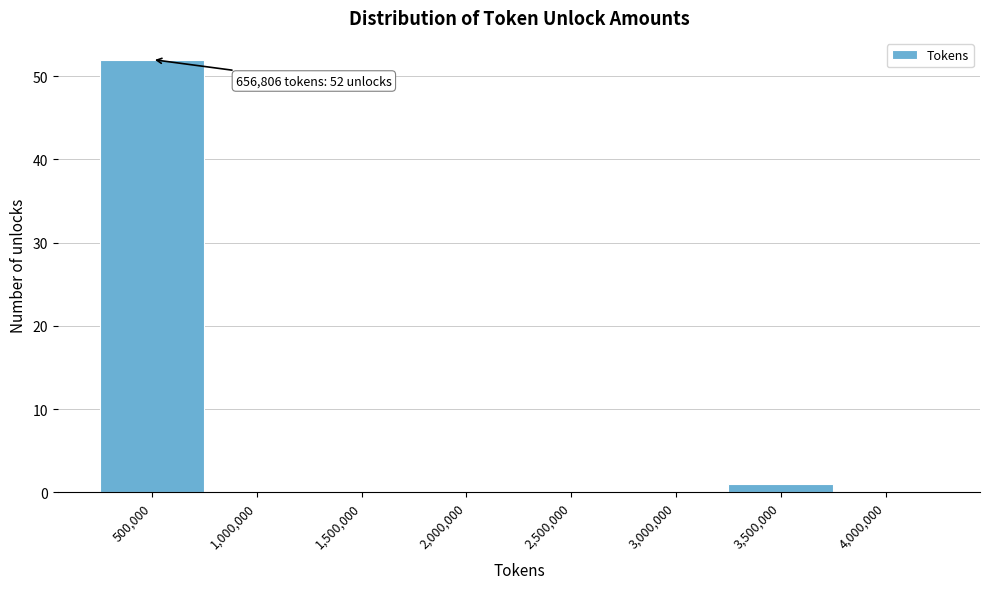

Reading right to left, transcribe all the data shown in this chart.

4,000,000=0	3,500,000=1	3,000,000=0	2,500,000=0	2,000,000=0	1,500,000=0	1,000,000=0	500,000=52